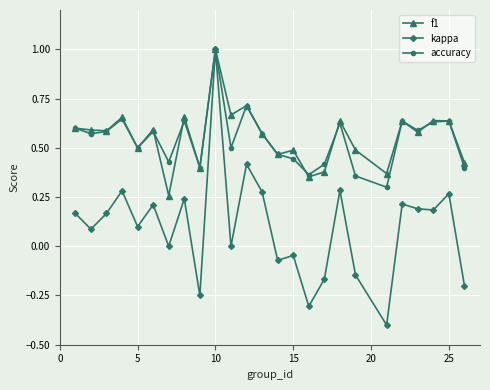

Which series has the widest spread of values?

kappa